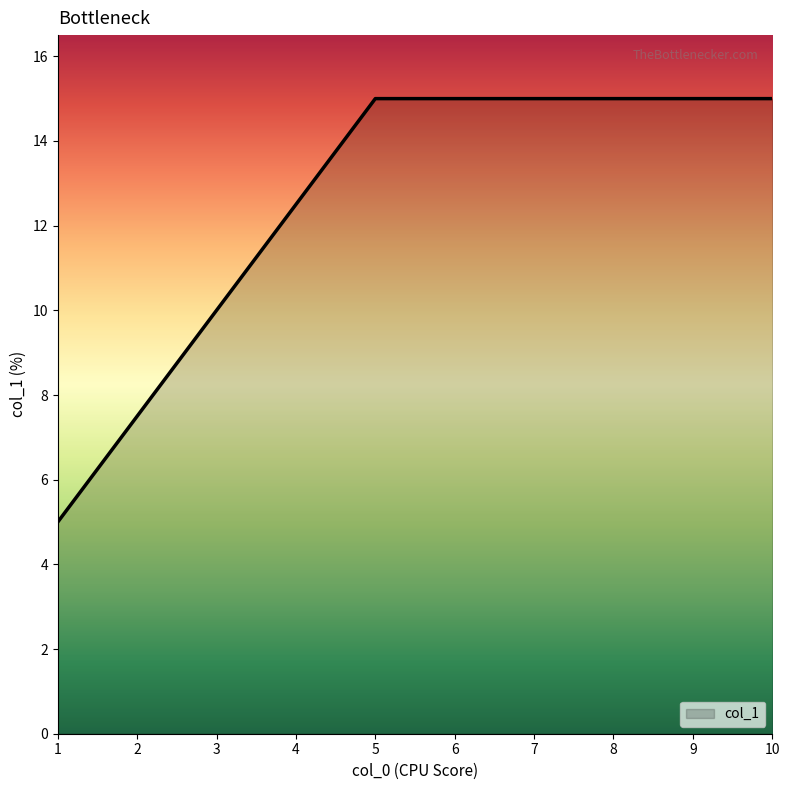

What is the minimum value shown in the chart?

5